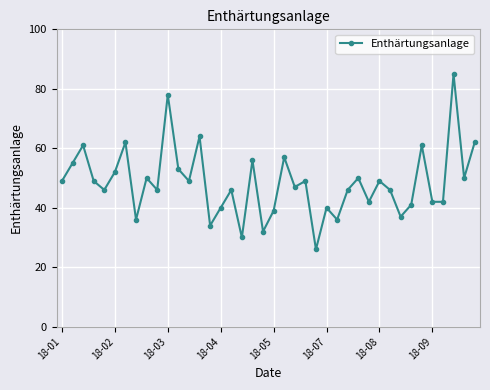

What is the value of the 13th point from the left?

49